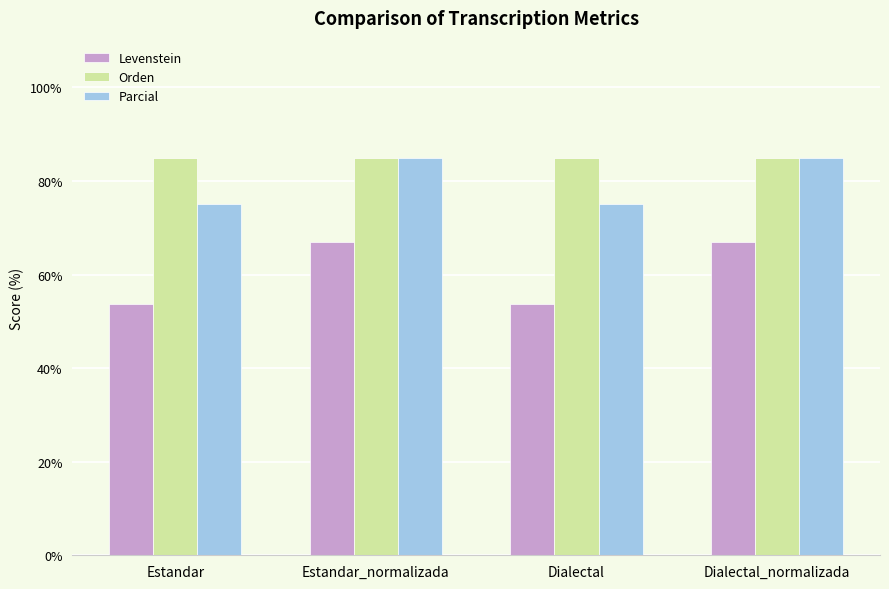

Rank the series at Estandar from highest to lowest value.

Orden, Parcial, Levenstein